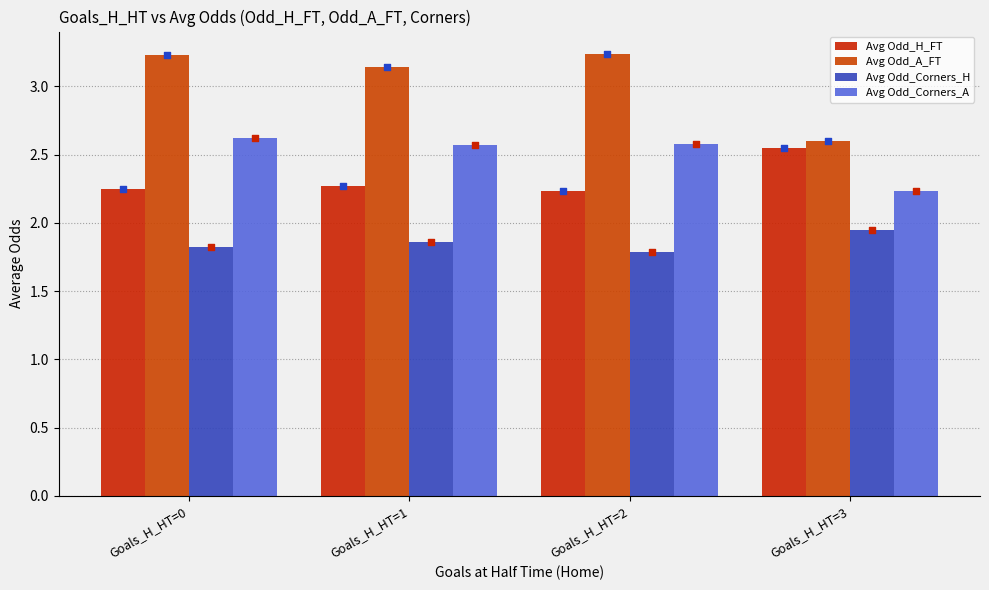

At how many categories does at least one series exceed 2?

4